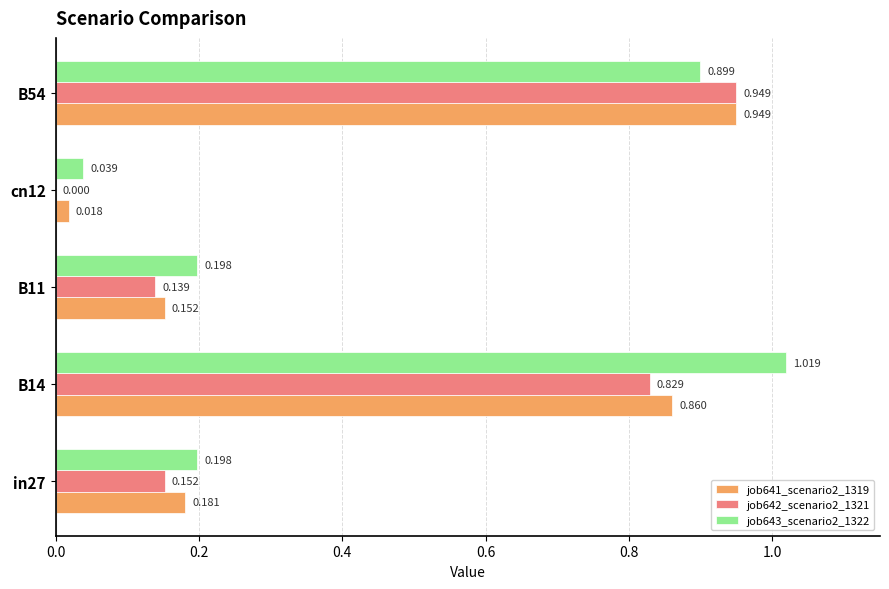

How many categories are shown in the chart?

5